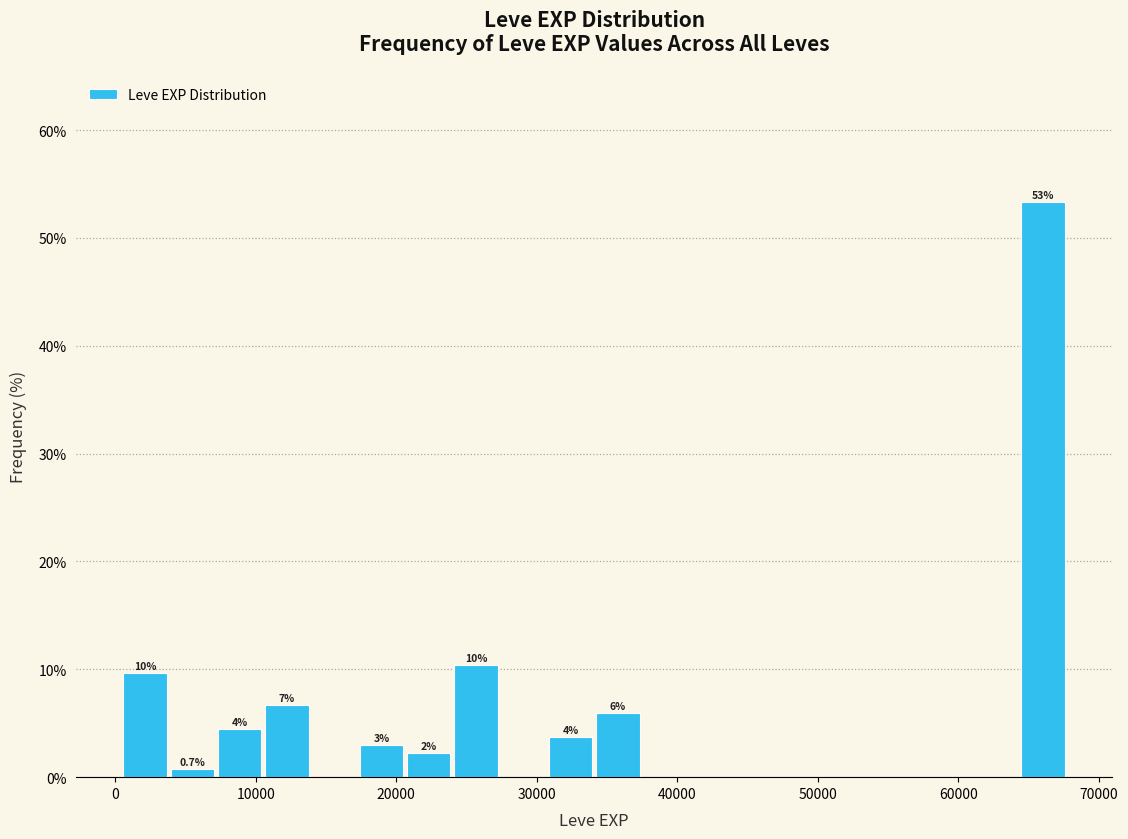

Around what value on the x-axis is the tallest bar? Give the approximate position of its centre, as read against the axis.

66000